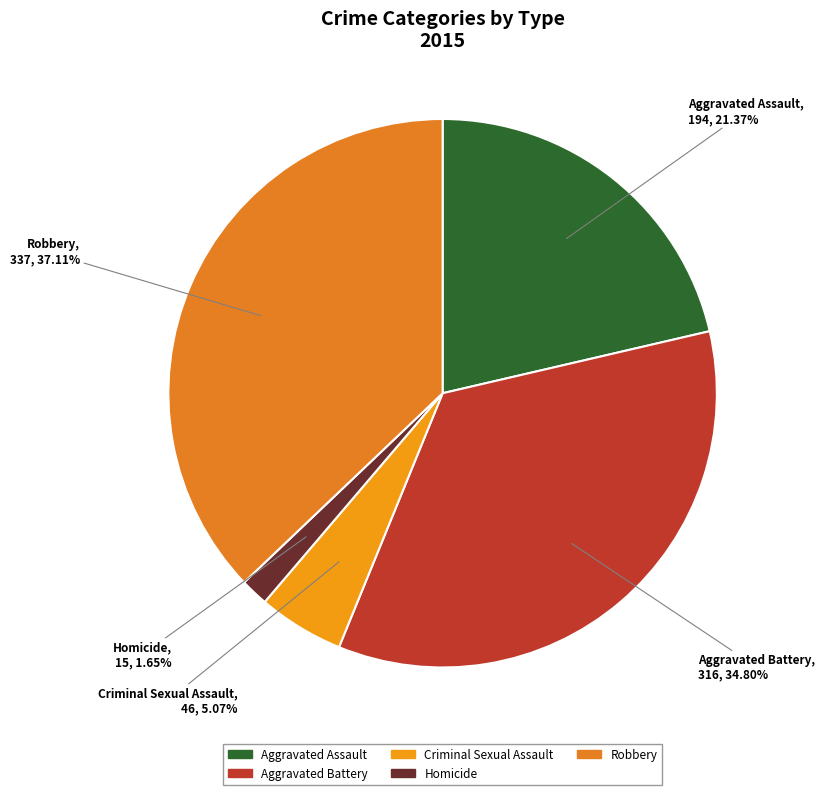

Between Robbery and Homicide, which is larger?

Robbery